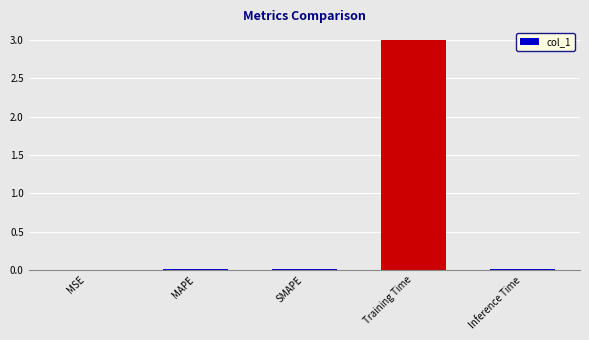

Which label corresponds to the largest value in the chart?

Training Time